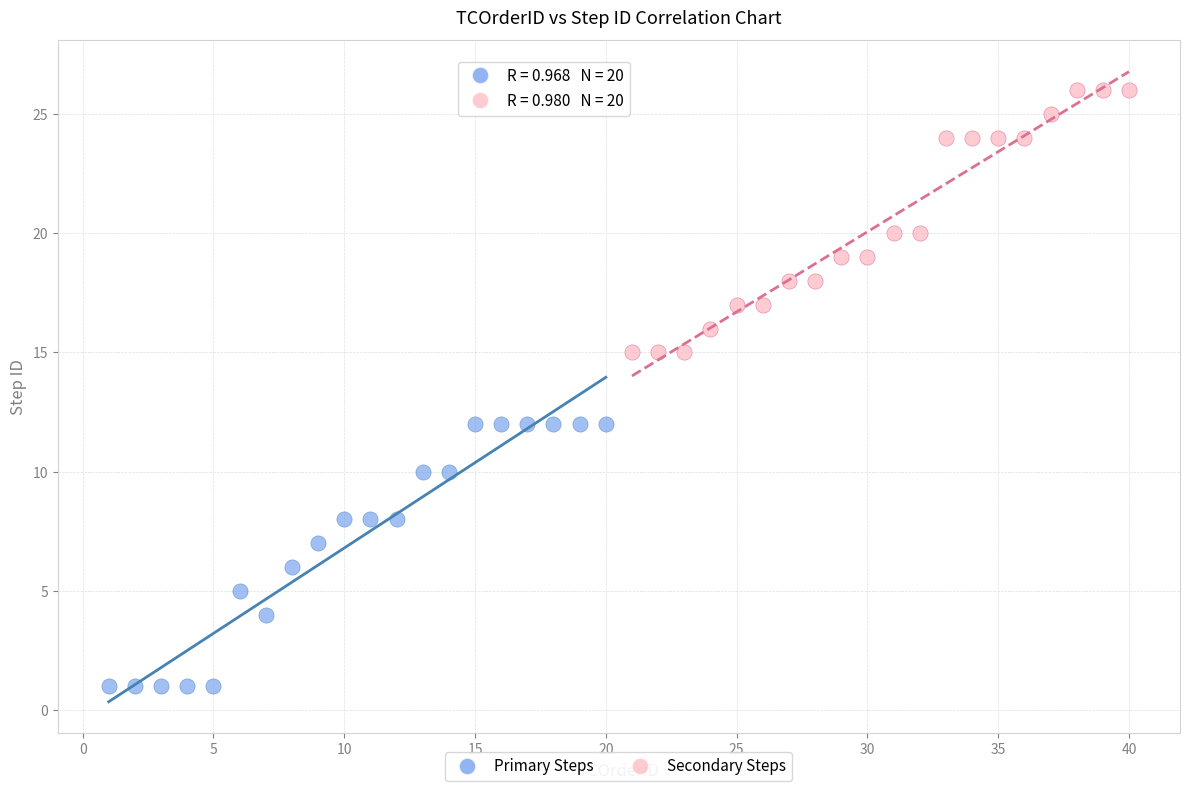

What are all the series names shown in the legend?

Primary Steps, Secondary Steps